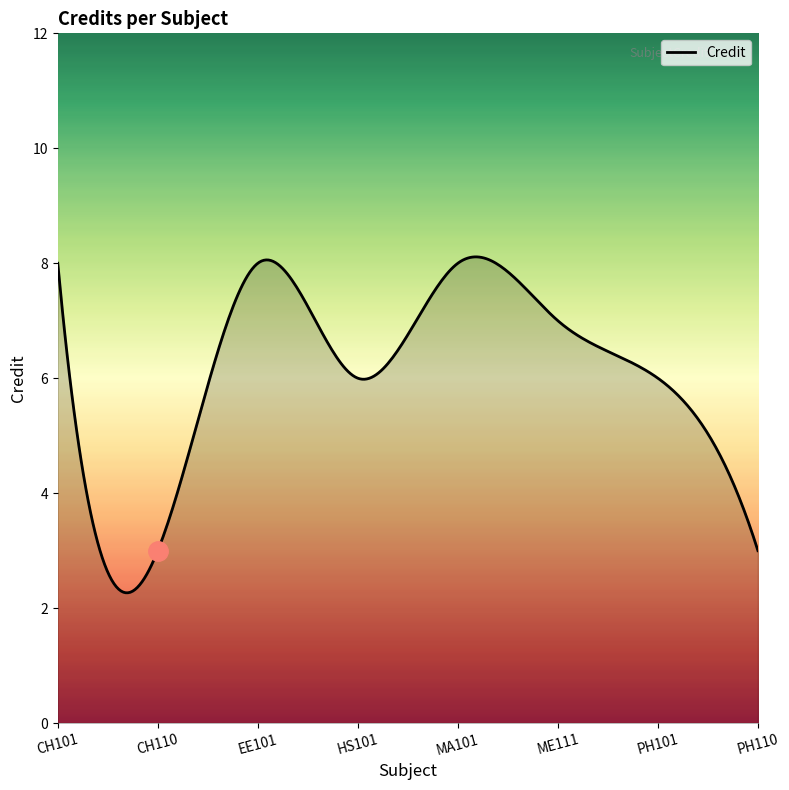

What is the maximum value shown in the chart?

8.1